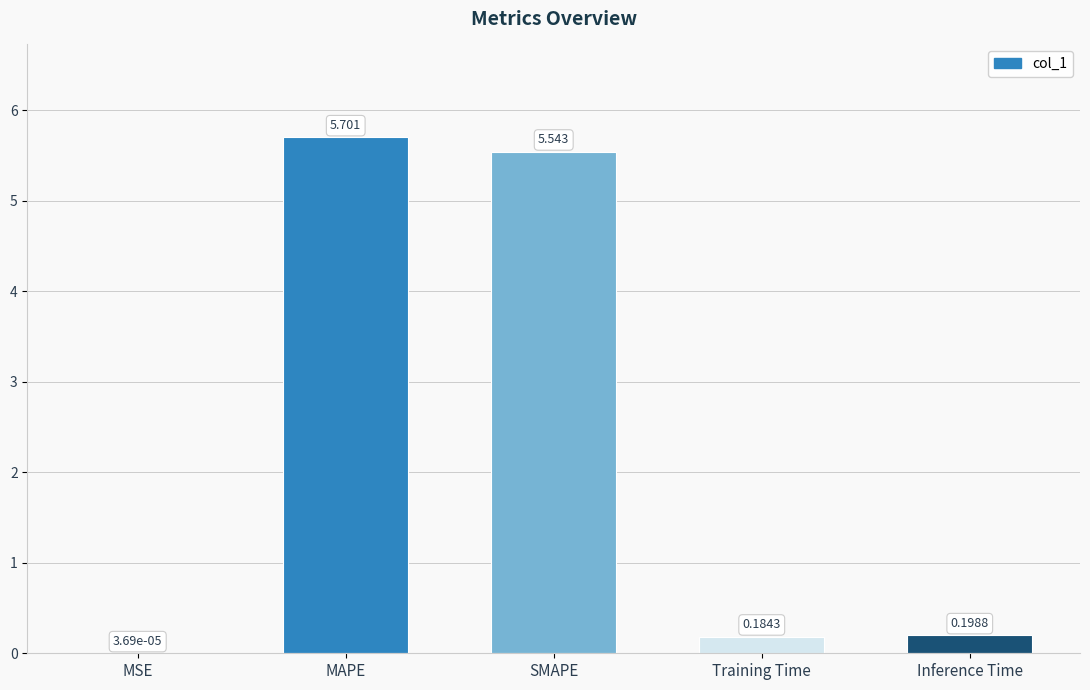

Which label corresponds to the largest value in the chart?

MAPE